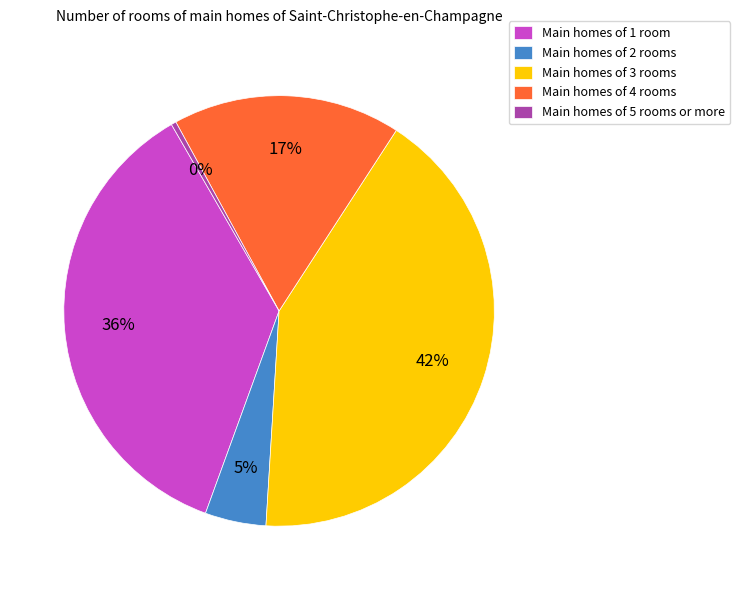

Rank the categories by value from highest to lowest.

Main homes of 3 rooms, Main homes of 1 room, Main homes of 4 rooms, Main homes of 2 rooms, Main homes of 5 rooms or more